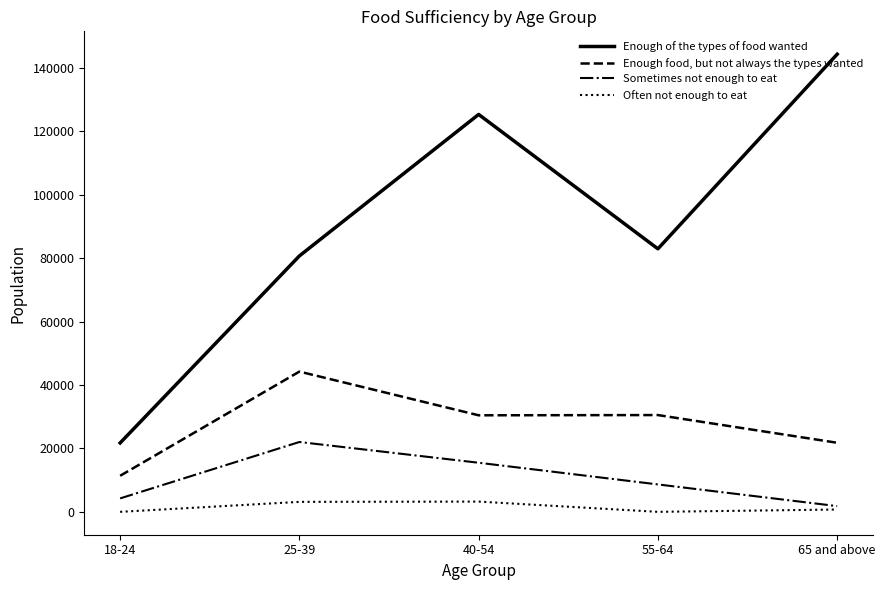

How many lines are shown in the chart?

4